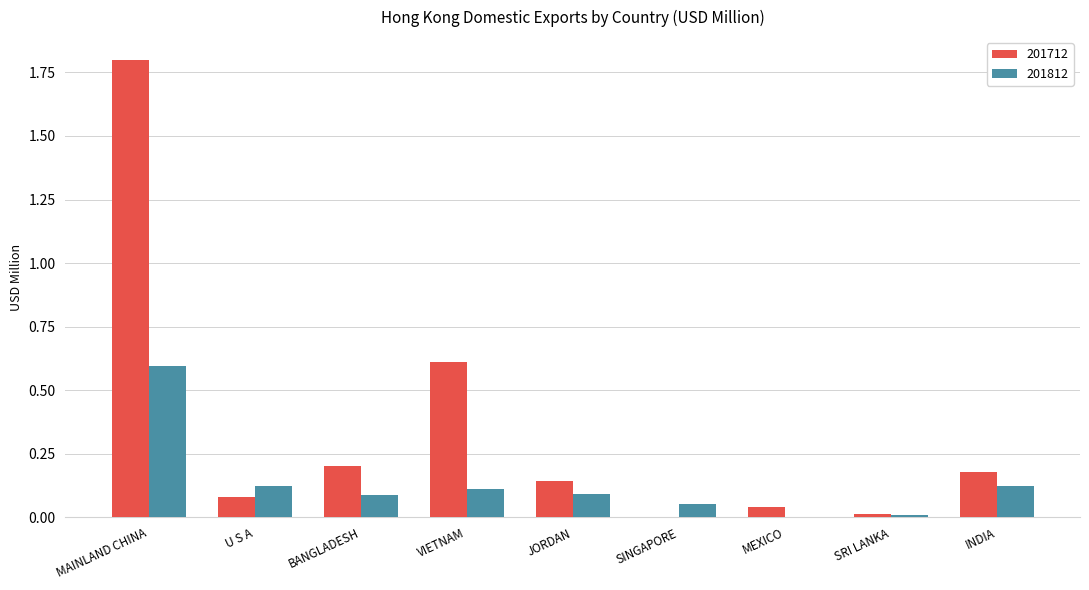

How many distinct data groups are displayed?

2